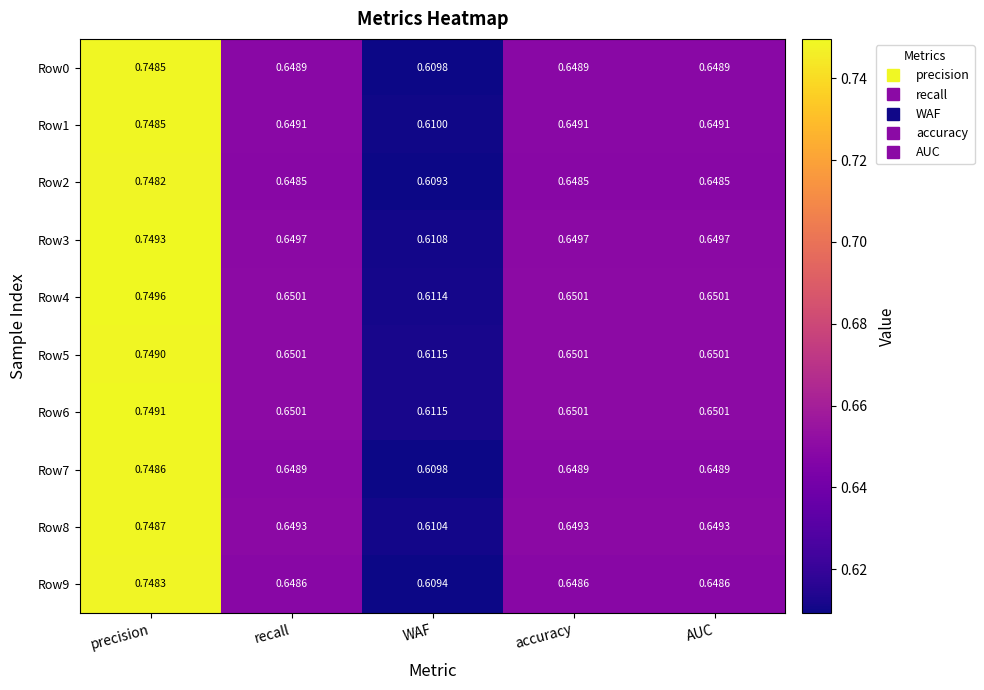

Which label corresponds to the largest value in the chart?

precision